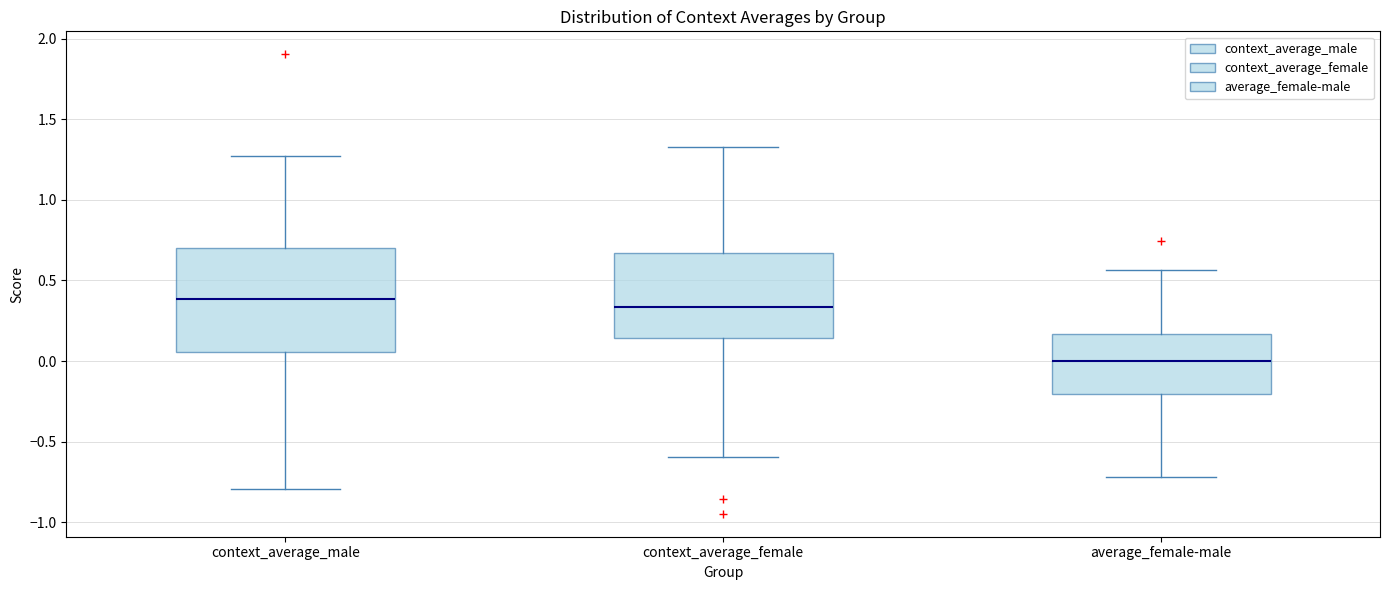

Reading left to right, transcribe this box plot: for each box, give where its median line is, the range the box spans, and where its two whiskers end, as read against the y-axis. The values are not printed on the chart, so give them approximately, as read against the axis.

context_average_male: median 0.40, box 0.05 to 0.70, whiskers -0.80 to 1.25
context_average_female: median 0.35, box 0.15 to 0.65, whiskers -0.60 to 1.35
average_female-male: median 0.00, box -0.20 to 0.15, whiskers -0.70 to 0.55